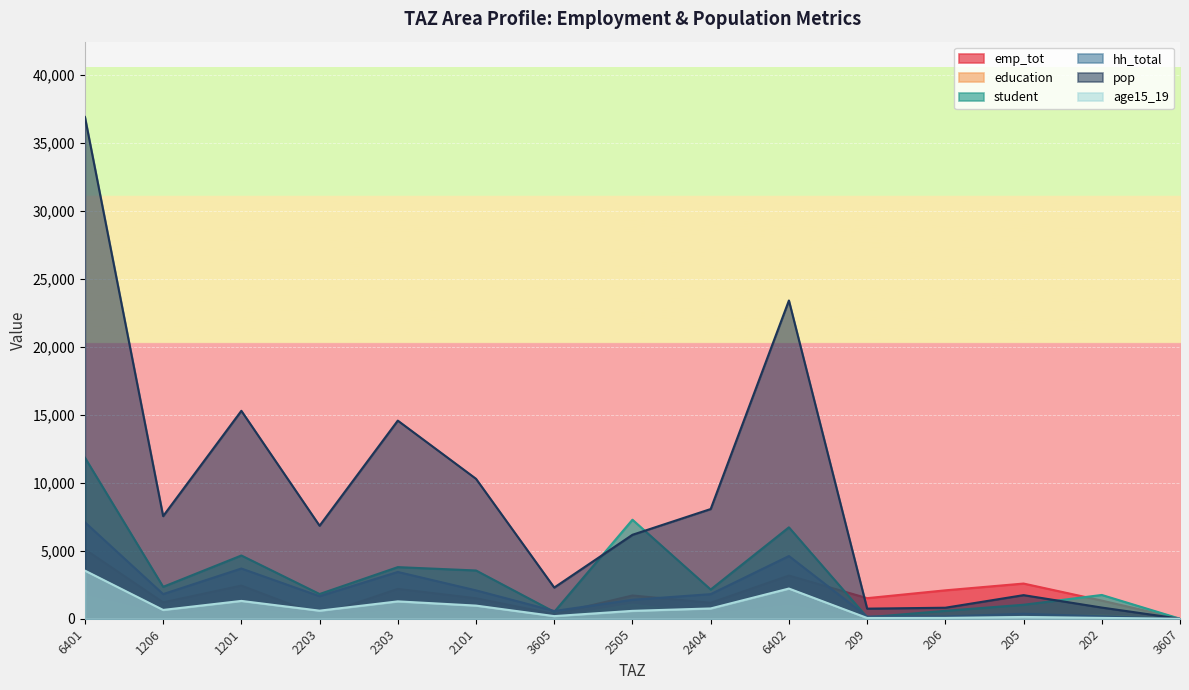

What is the label of the 8th point from the right?

2505